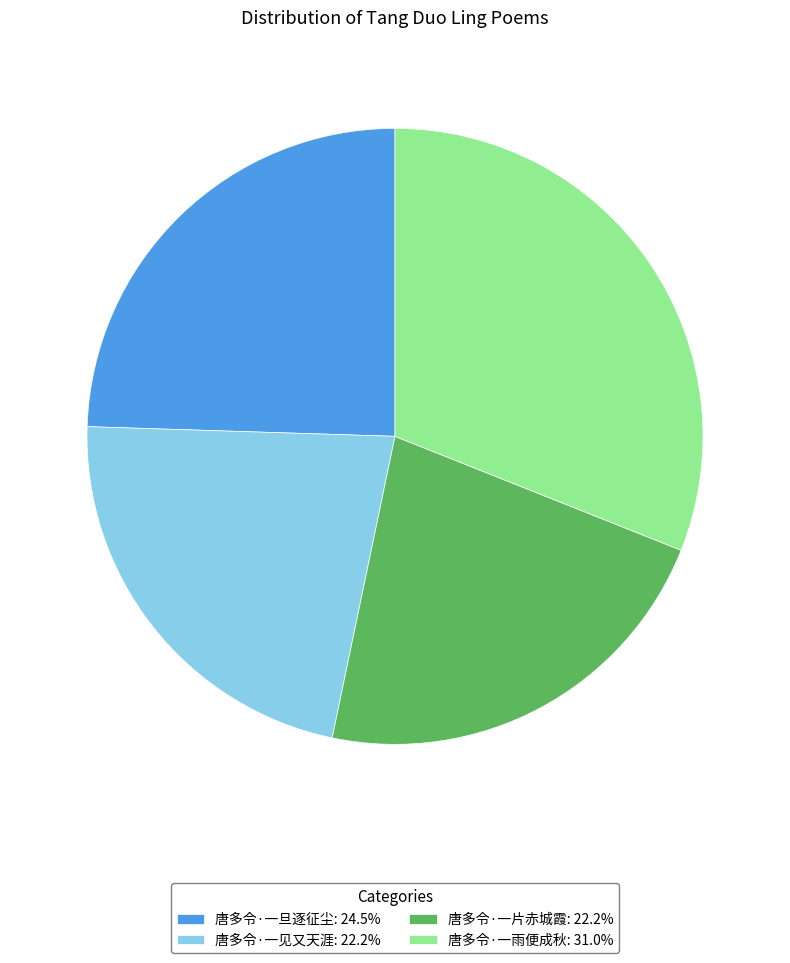

Which slice is the largest?

唐多令·一雨便成秋